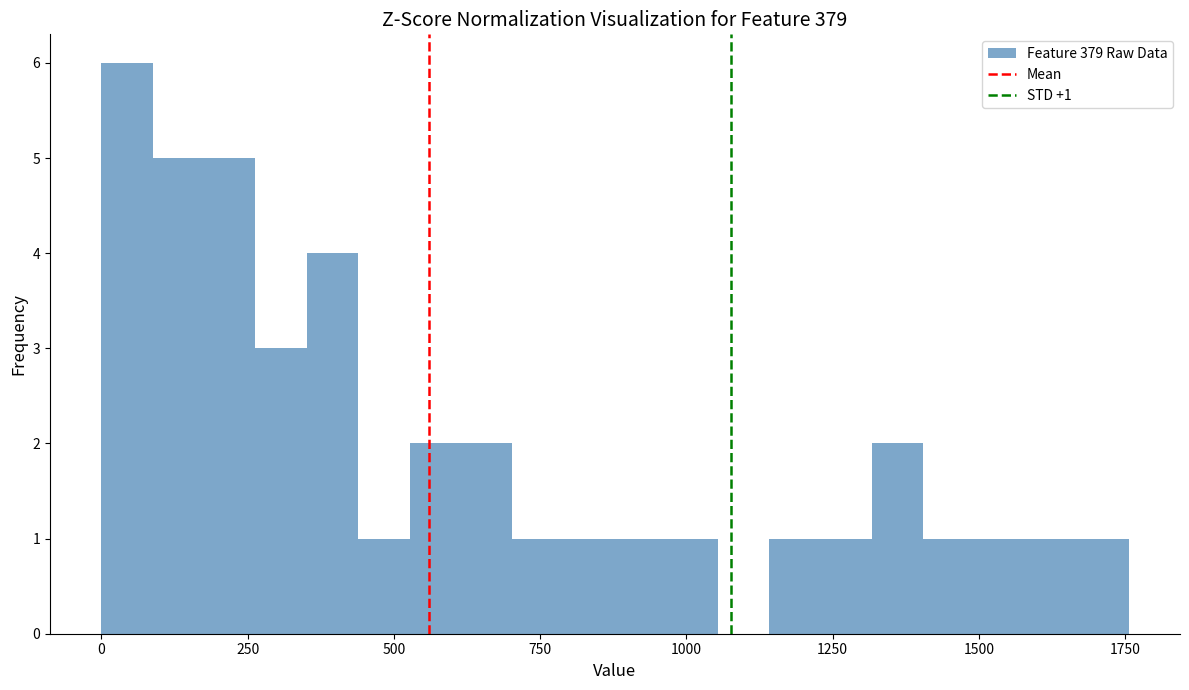

Around what value on the x-axis is the tallest bar? Give the approximate position of its centre, as read against the axis.

50